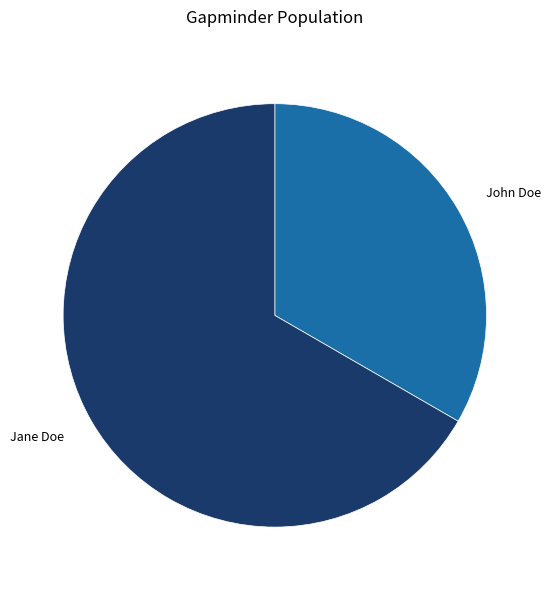

Rank the categories by value from lowest to highest.

John Doe, Jane Doe